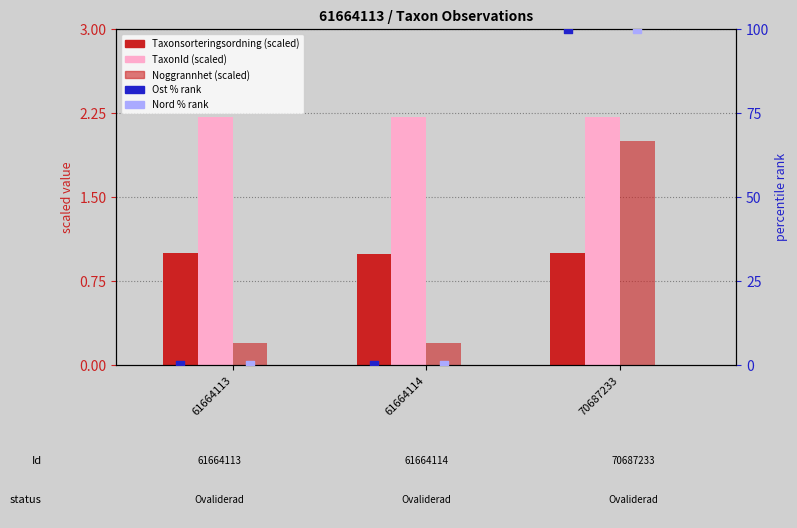

Which series has the largest total across all categories?

Ost % rank